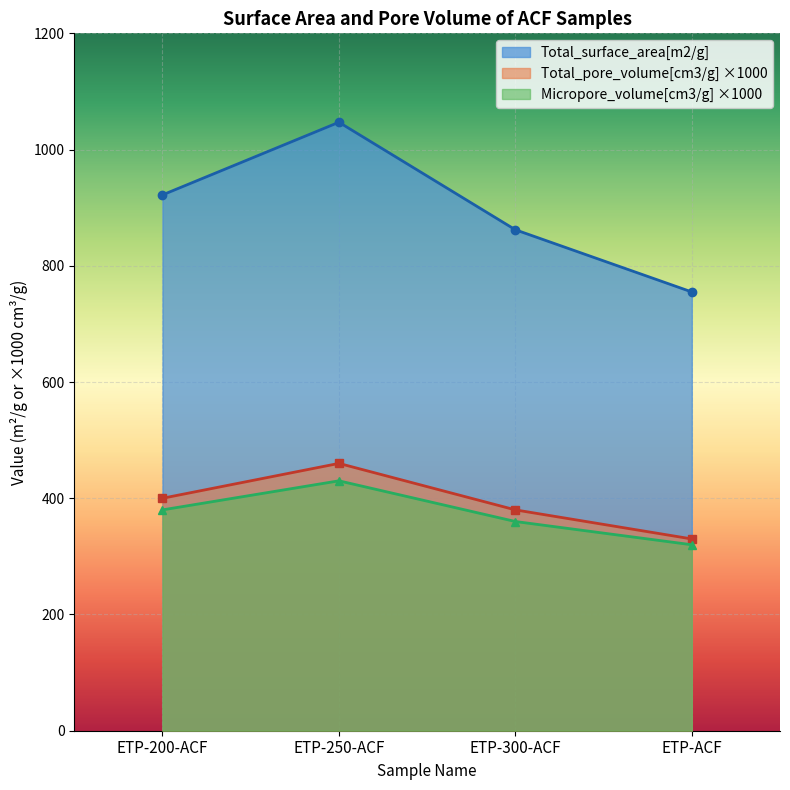

What is the label of the 2nd point from the right?

ETP-300-ACF